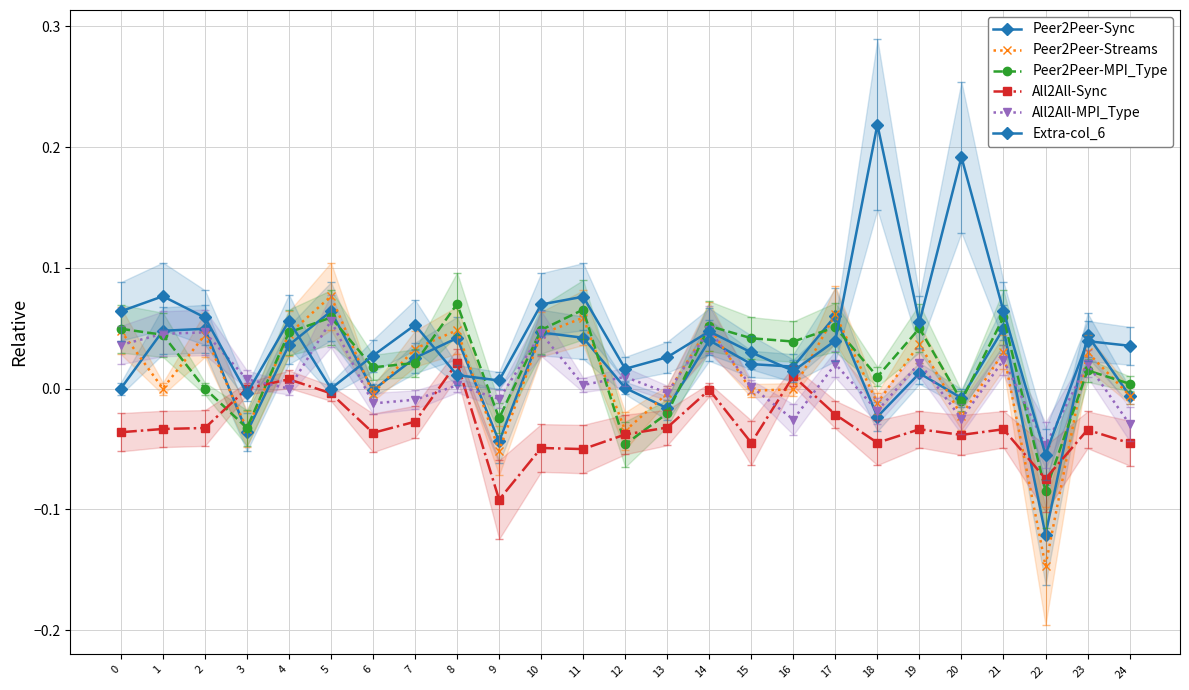

True or false: All2All-MPI_Type and All2All-Sync cross at least once.

True